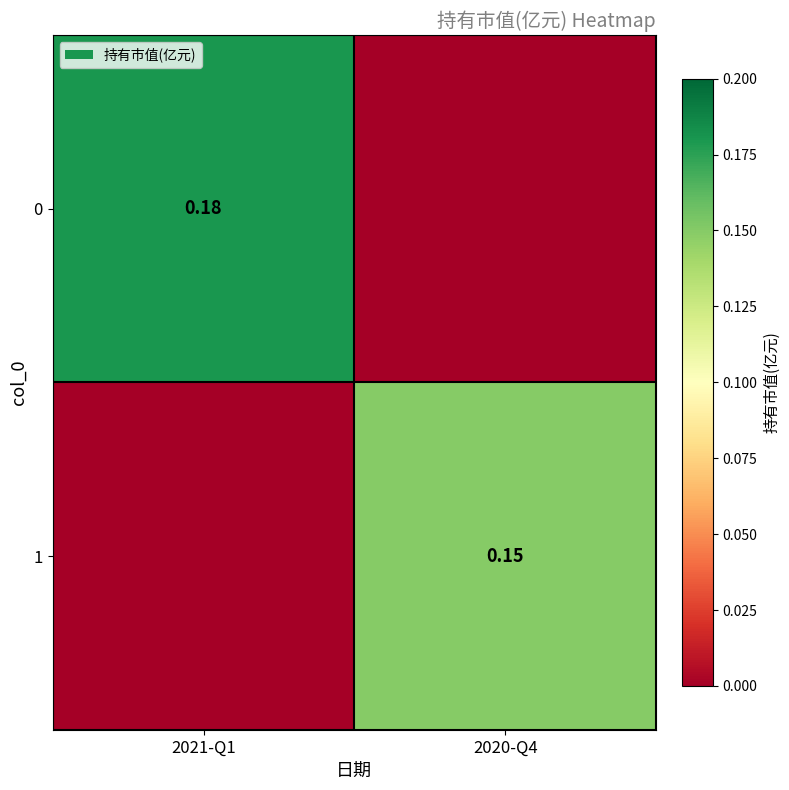

Is the value of 1 at 2020-Q4 greater than the value of 0 at 2021-Q1?

No